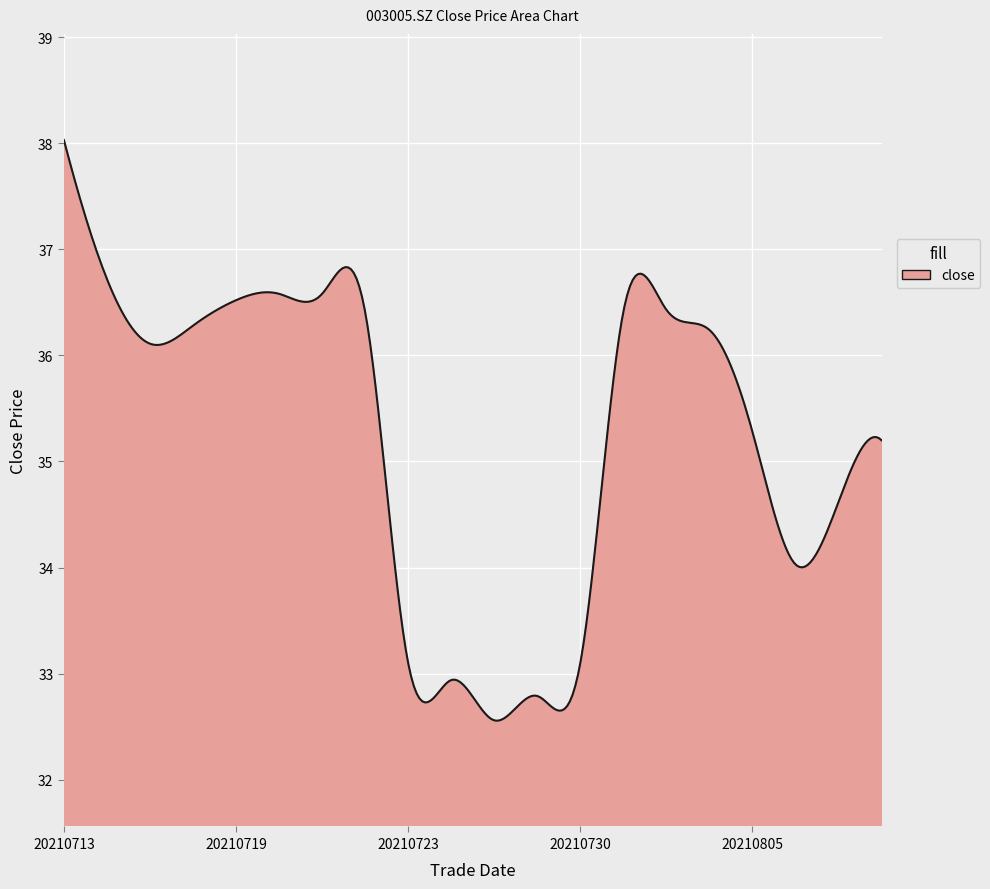

What is the smallest value displayed?

32.6